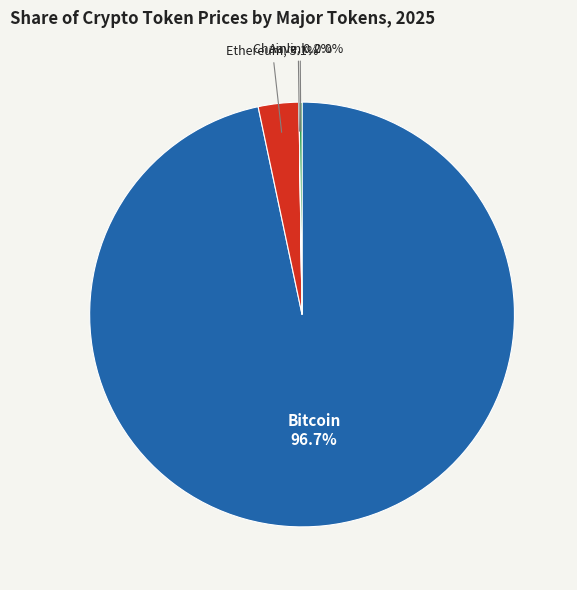

Is there a majority slice in this chart?

Yes